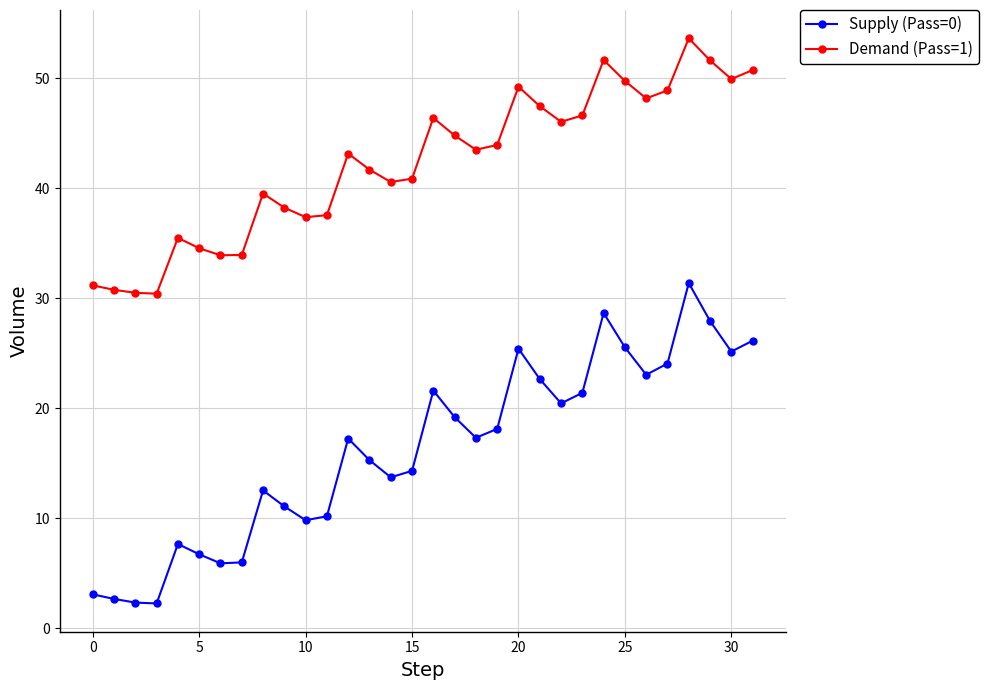

Which series has the widest spread of values?

Supply (Pass=0)